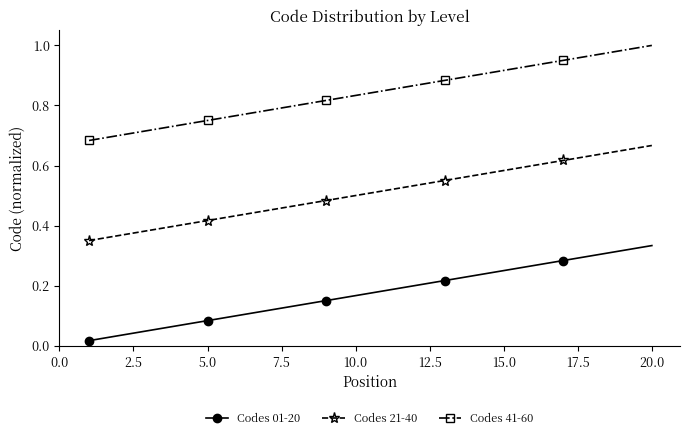

At how many categories does at least one series exceed 0?

20